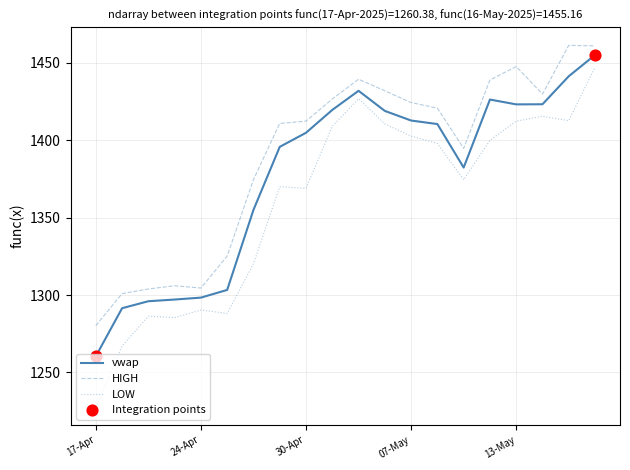

What is the highest value of the vwap series?

1455.2